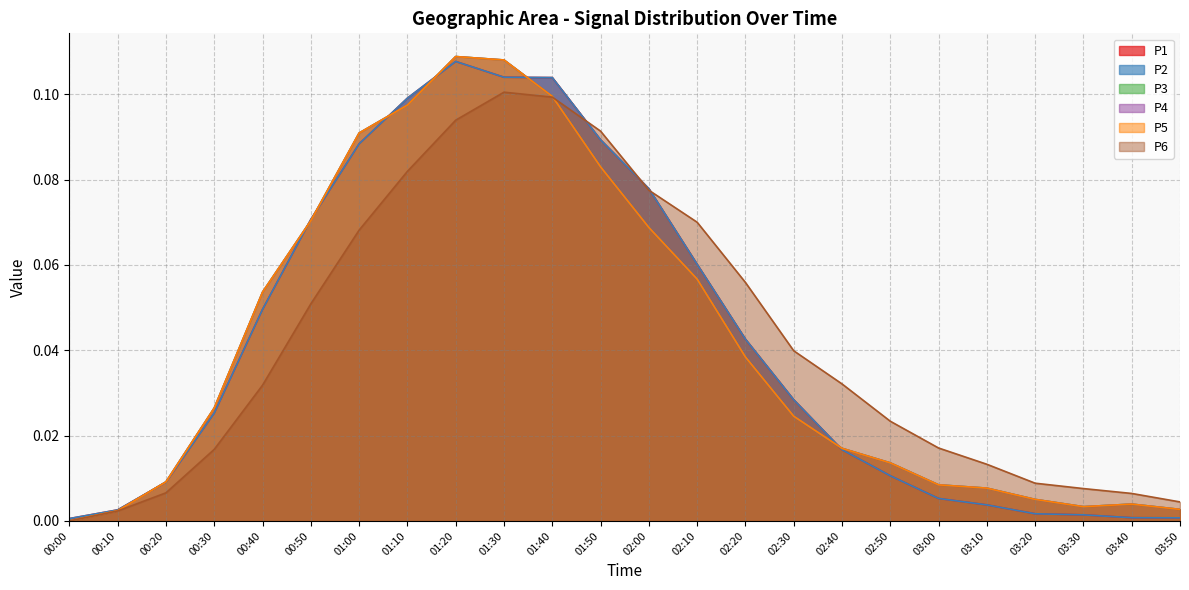

Rank the series at 03:00 from highest to lowest value.

P6, P3, P4, P5, P1, P2